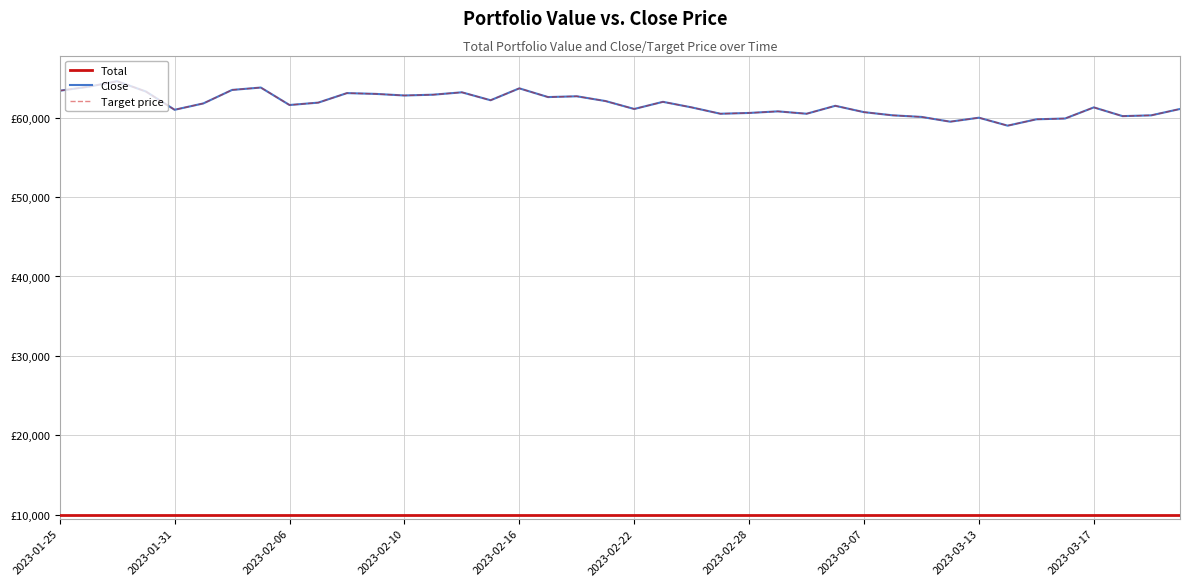

Is this an area chart (filled region under the line)?

No